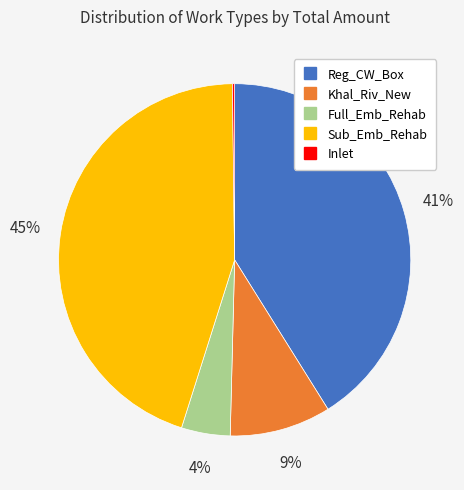

Is there a majority slice in this chart?

No